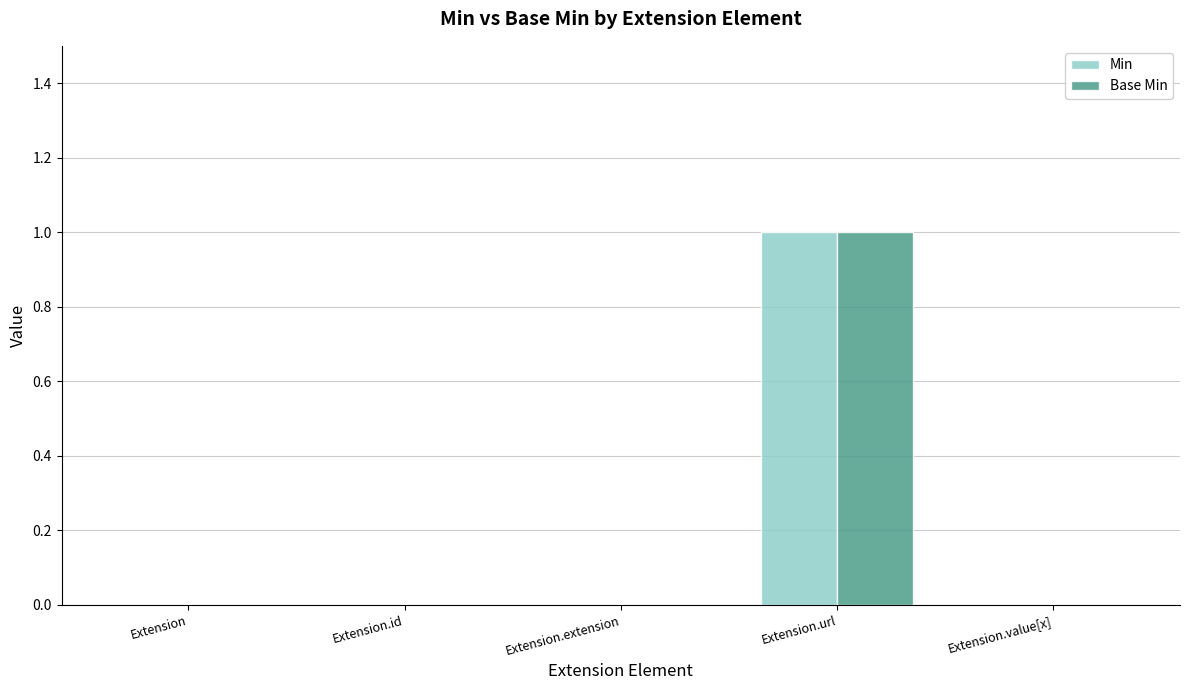

Does the chart contain stacked bars?

No